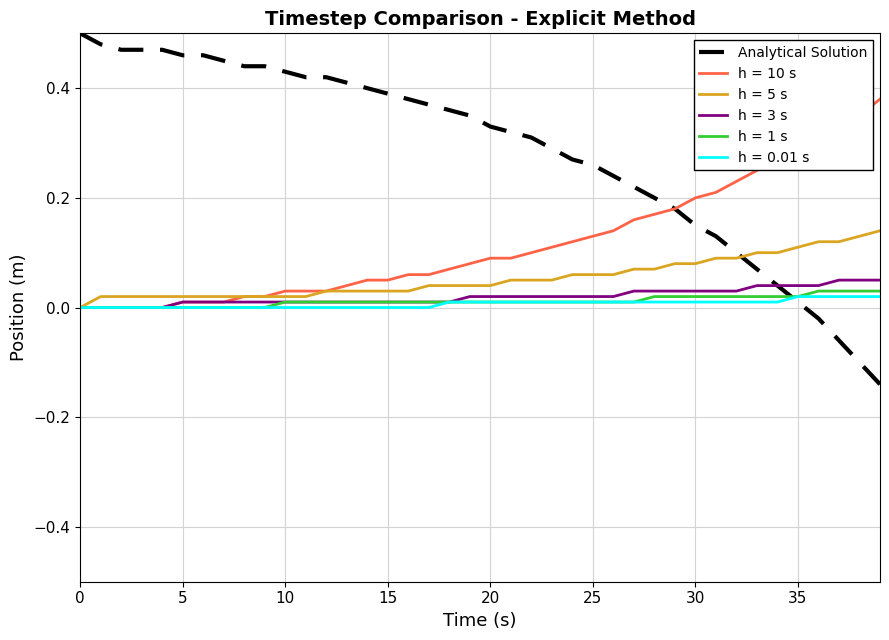

Which series has the largest total across all categories?

Analytical Solution